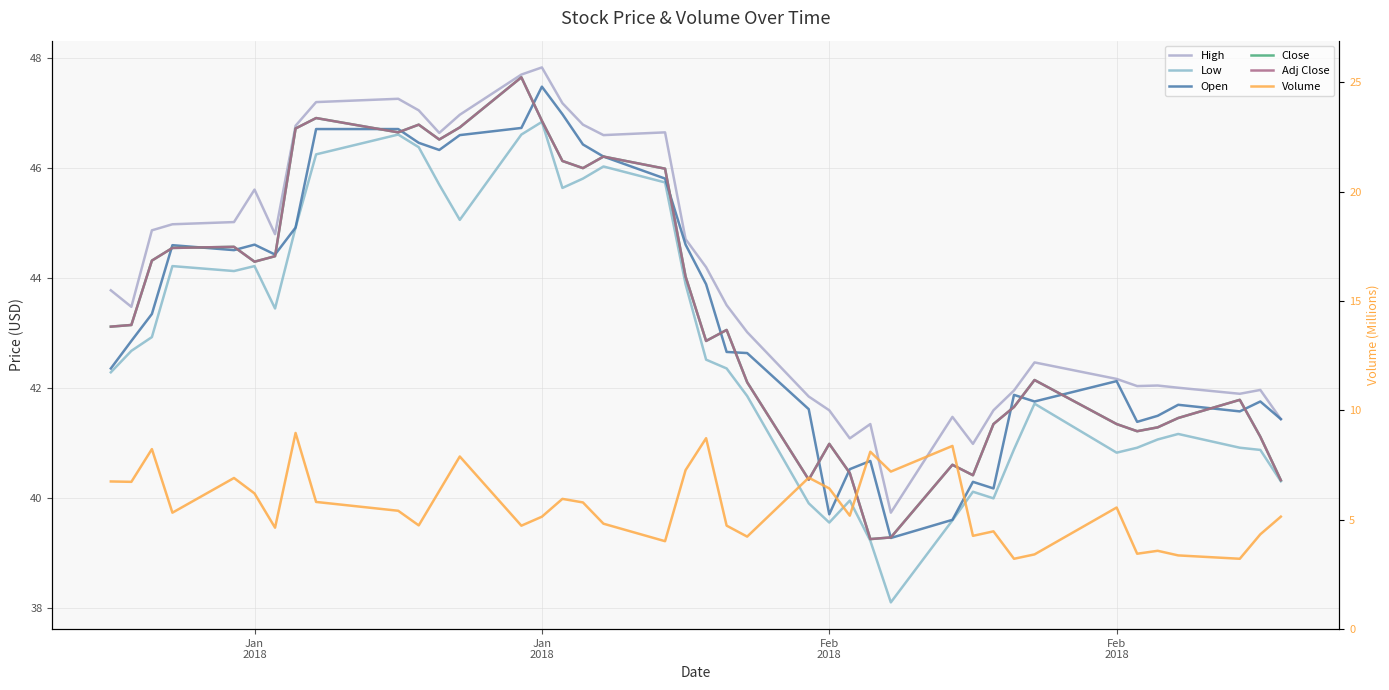

How many series are shown in this chart?

6